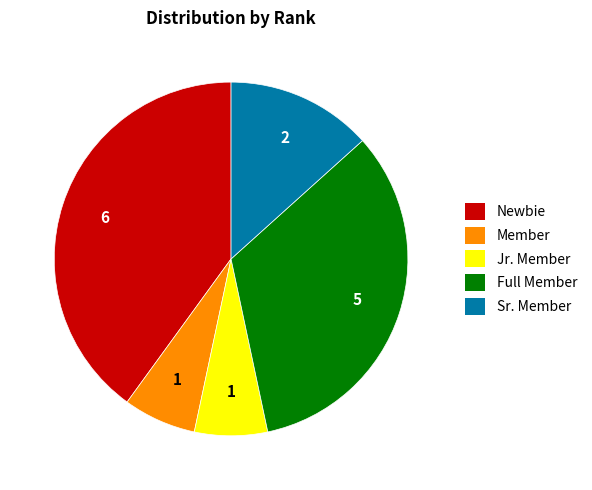

Do Jr. Member and Full Member together represent more than half of the pie?

No